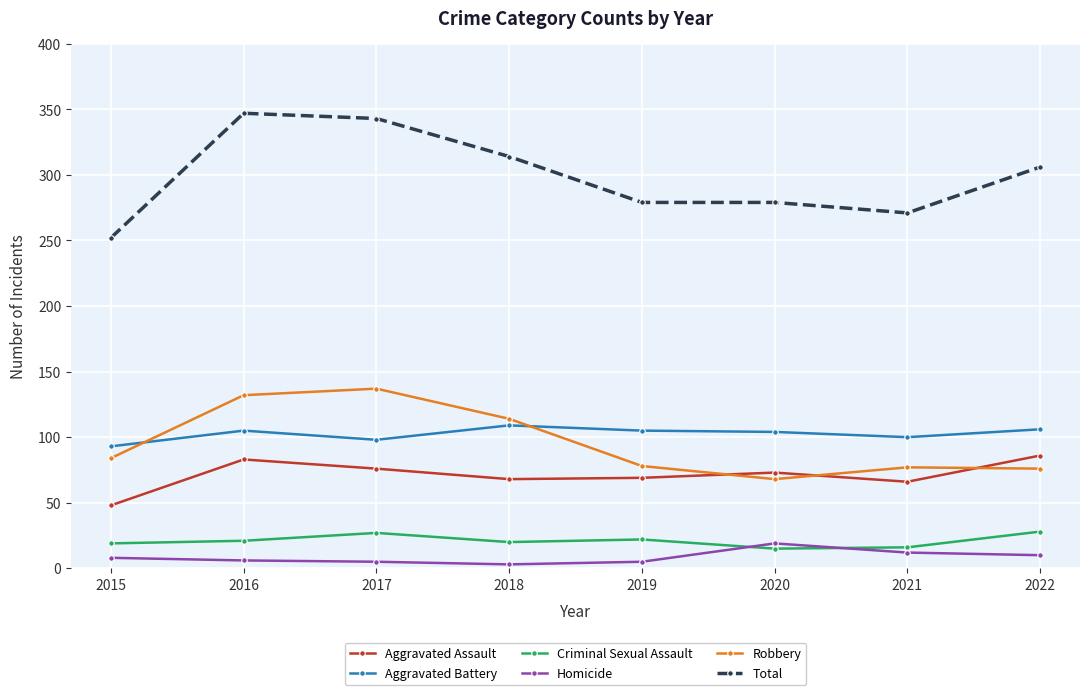

What is the minimum value shown in the chart?

3